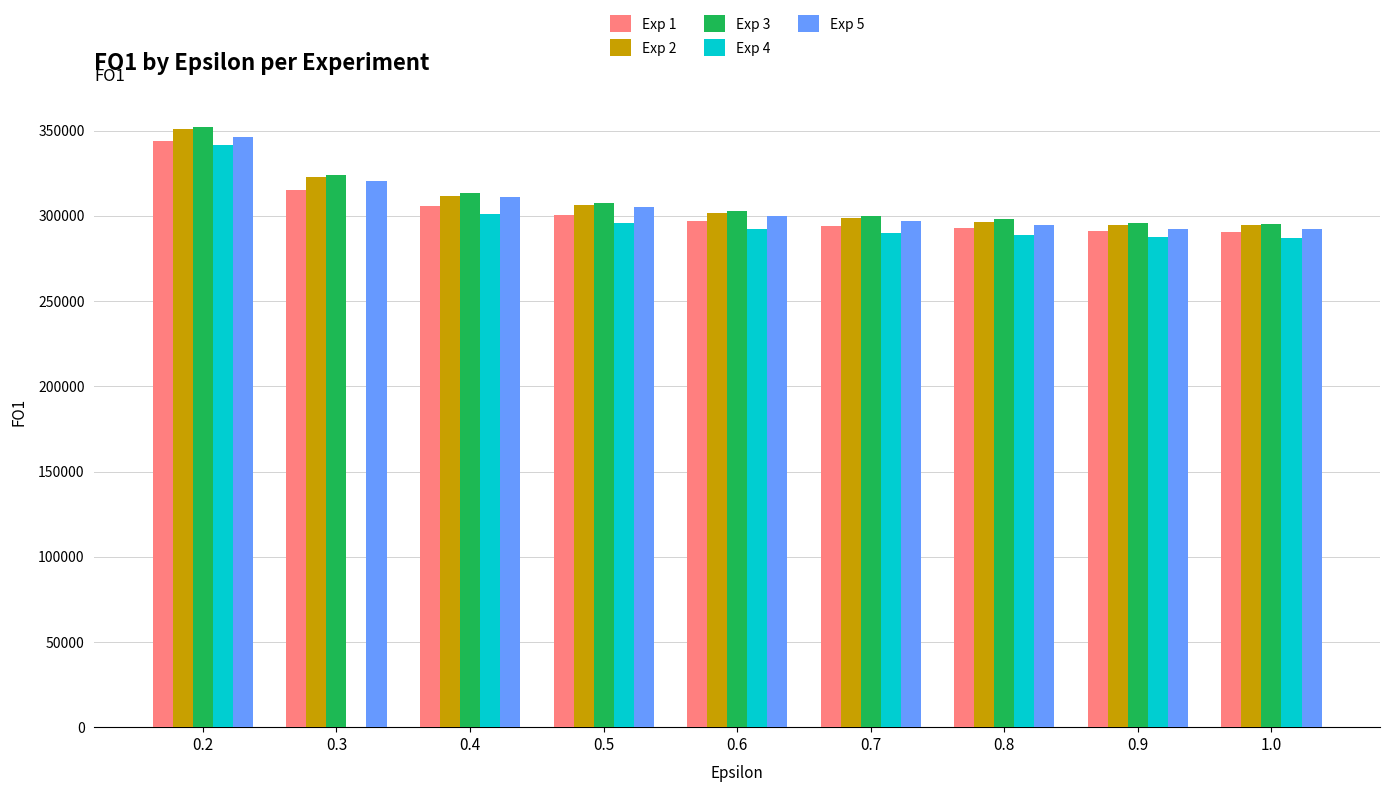

What is the sum of the Exp 3 values at 0.3 and 0.8?

621864